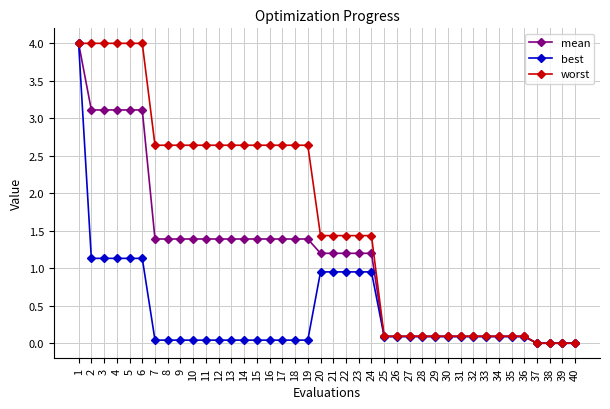

Where does the worst series first go above 1?

1